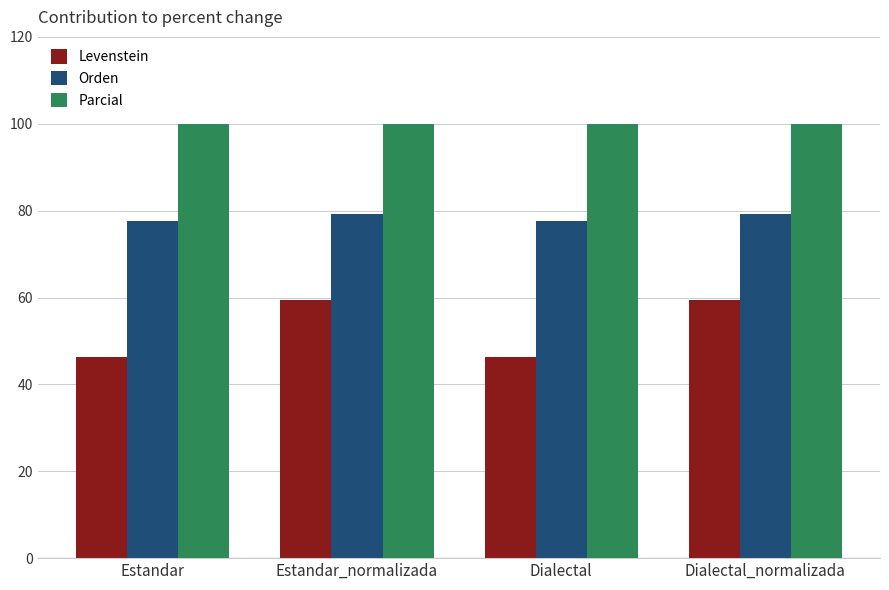

How many bars are there in each group?

3